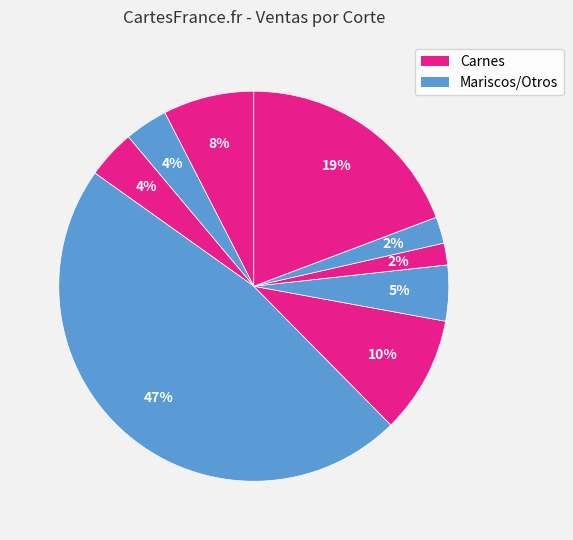

How many slices are in this pie chart?

9